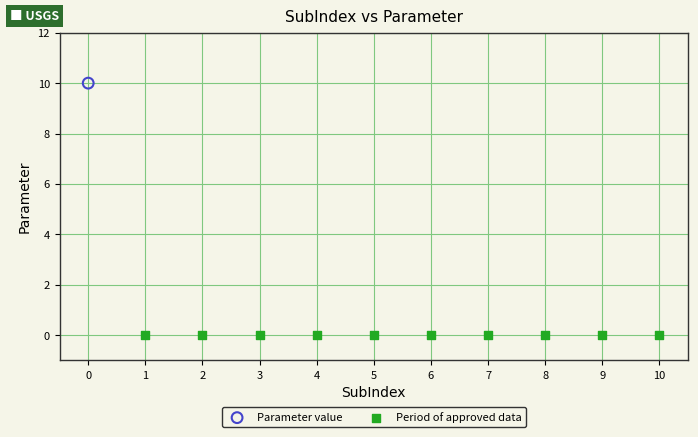

What are all the series names shown in the legend?

Parameter value, Period of approved data